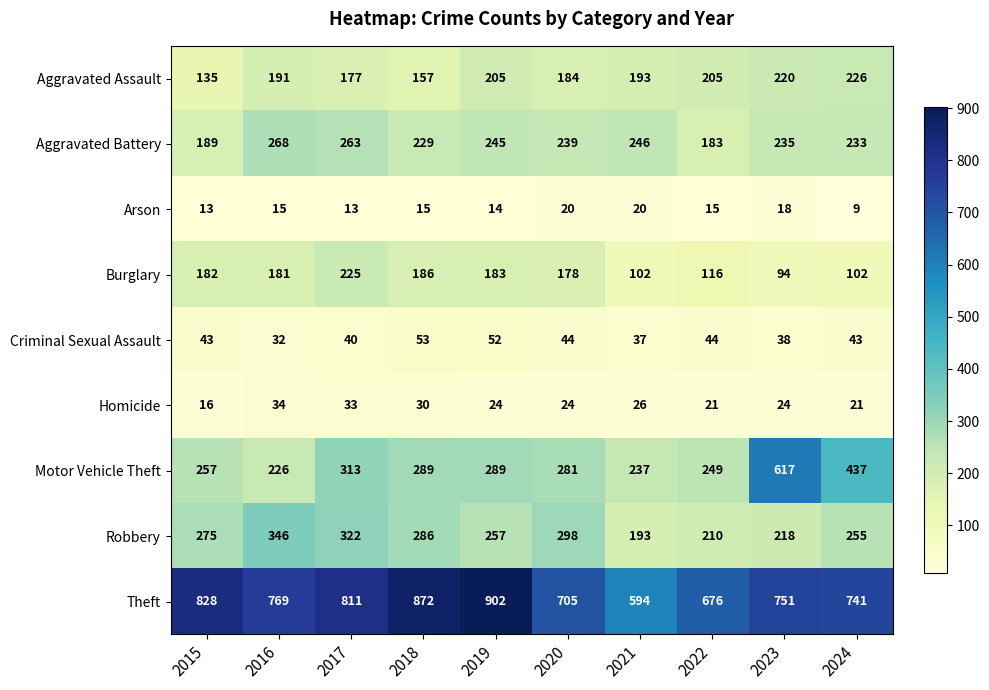

Between 2017 and 2018, which series saw the biggest shift?

Theft